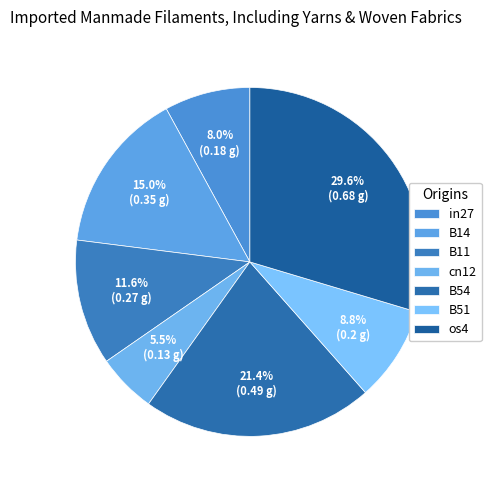

Which has a higher value, B51 or cn12?

B51